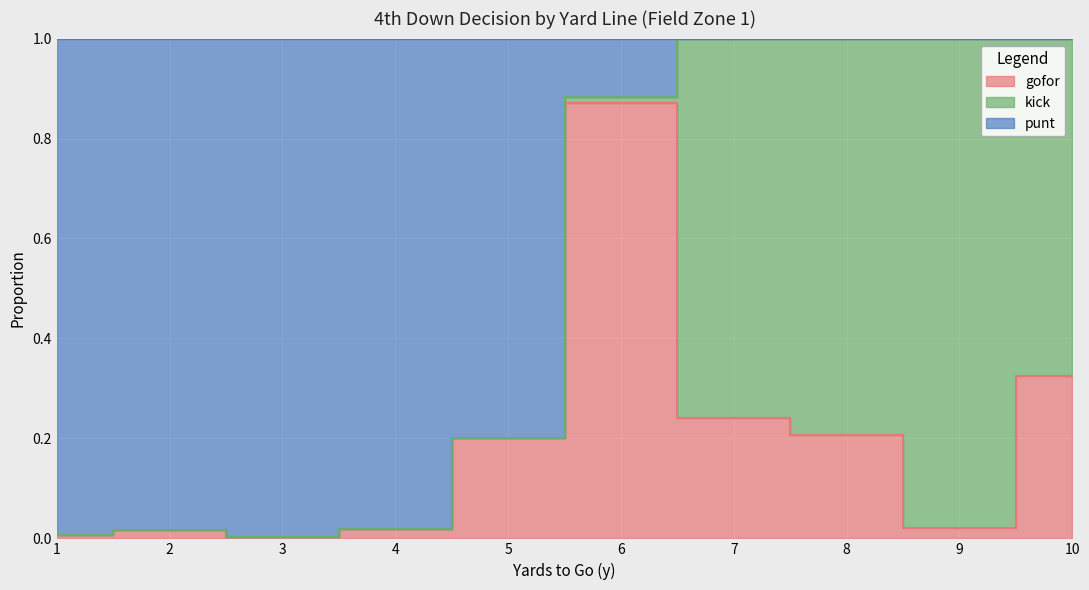

At how many categories does at least one series exceed 0?

10